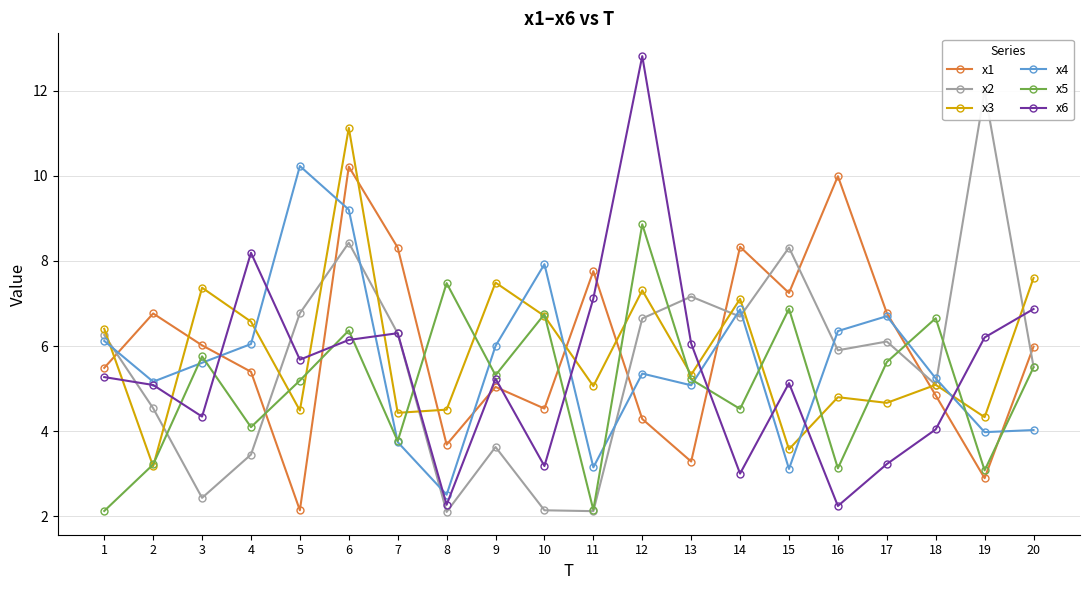

True or false: x1 and x4 cross at least once.

True